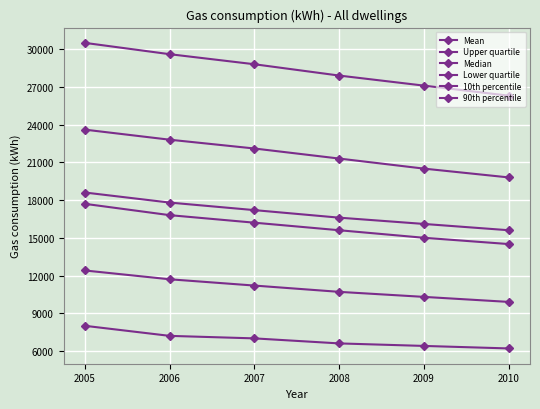

True or false: Mean has more than 1 points higher than both neighbors.

False